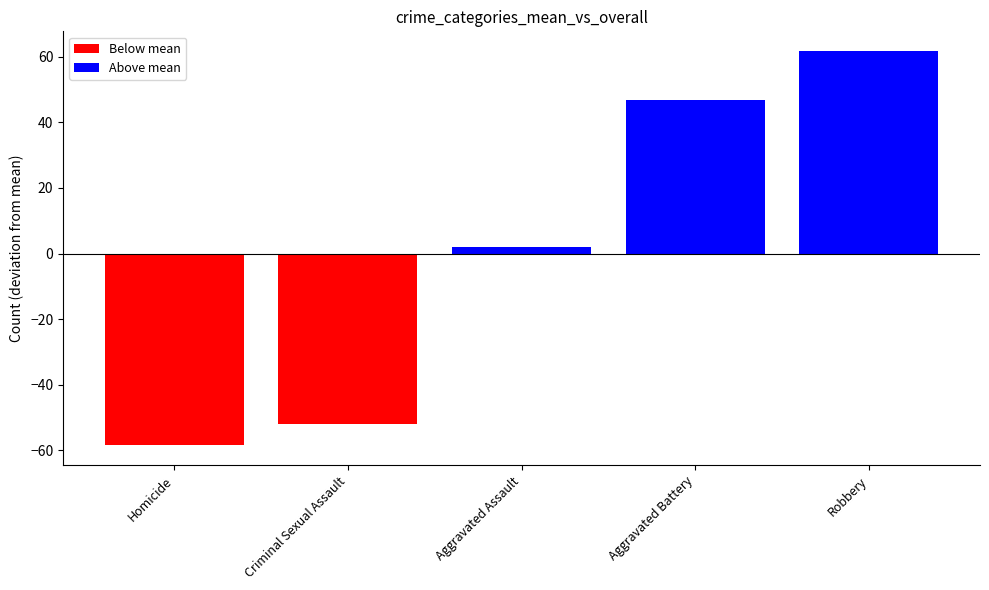

How many values are below 2?

2